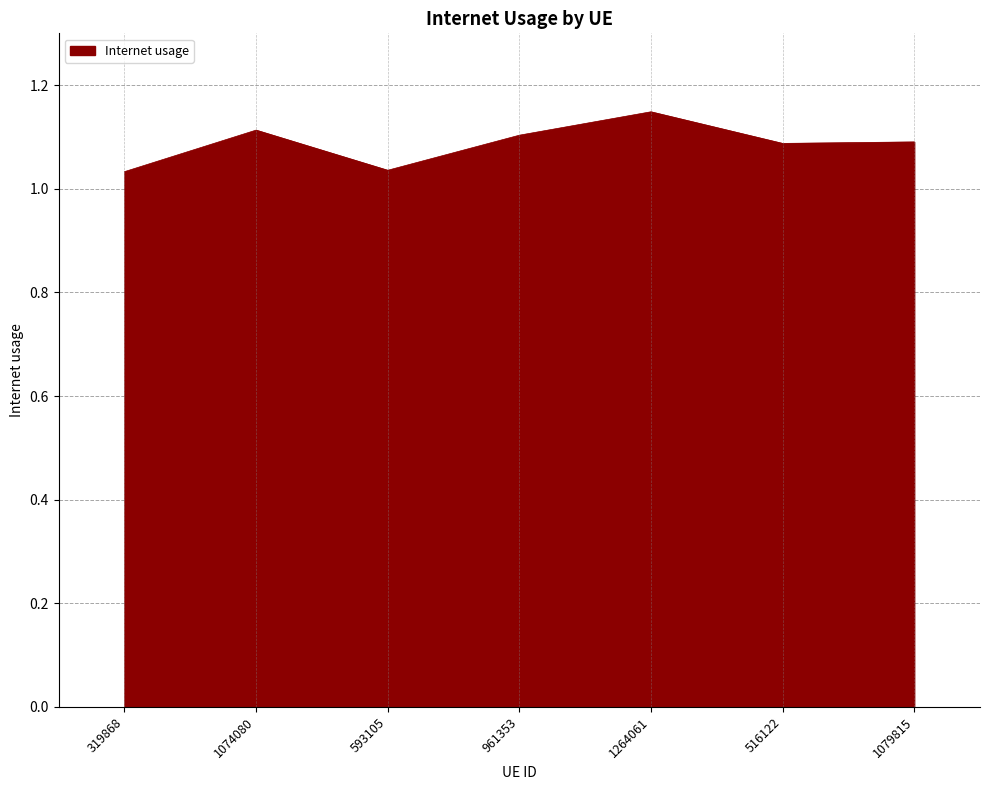

What position from the right is 1079815?

1